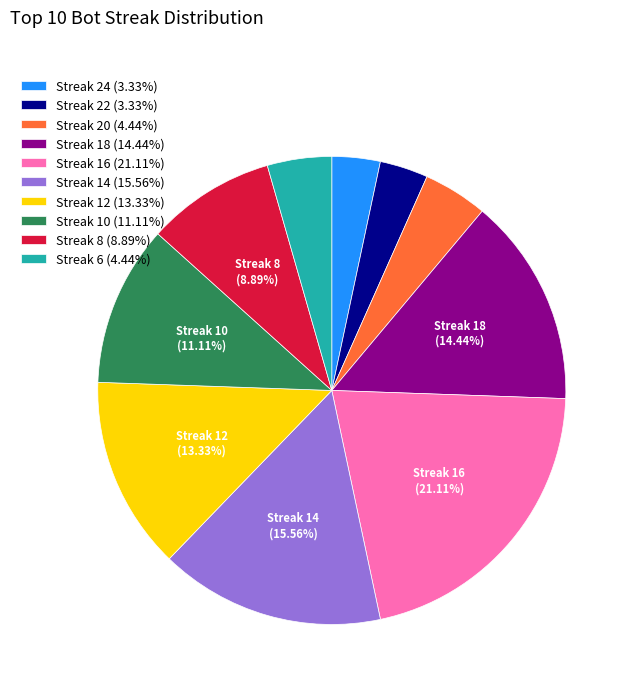

How many slices are in this pie chart?

10